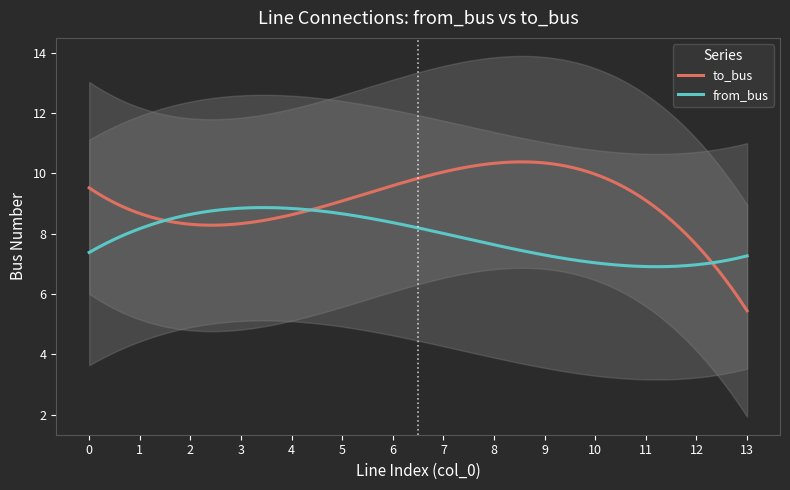

Which category has the lowest value in the to_bus series?

13